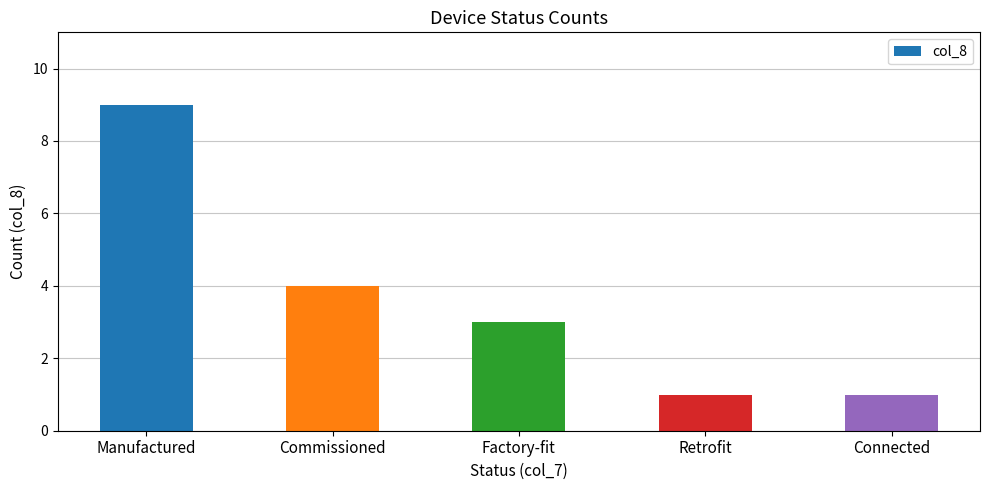

What is the minimum value shown in the chart?

1